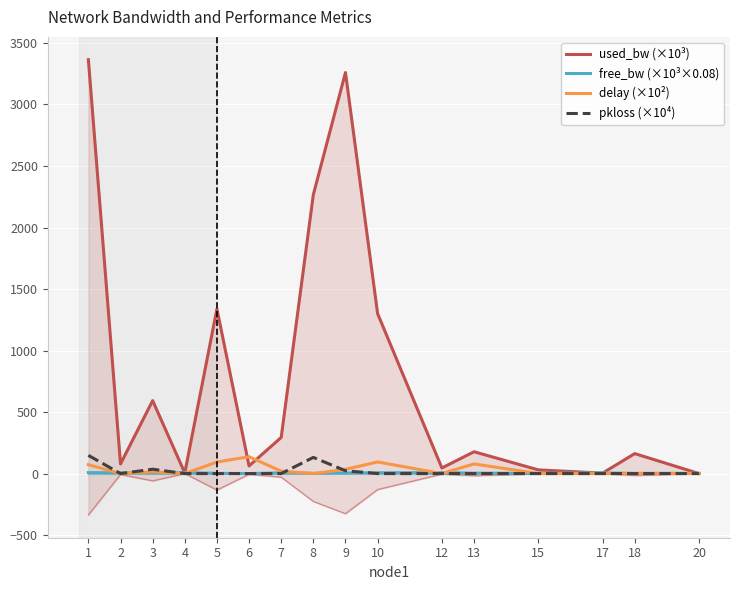

True or false: delay (×10²) has a value of 72.1 at 1.

True